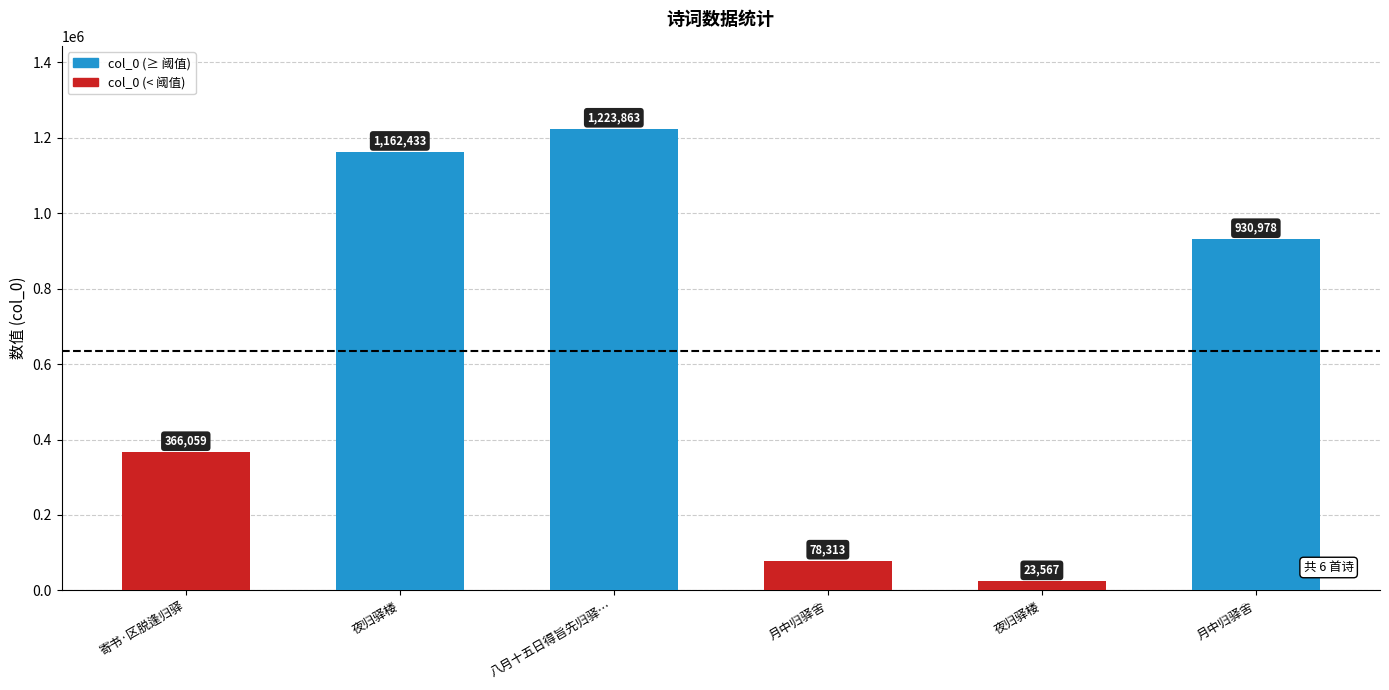

Which has a higher value, 八月十五日得旨先归驿… or 月中归驿舍?

八月十五日得旨先归驿…